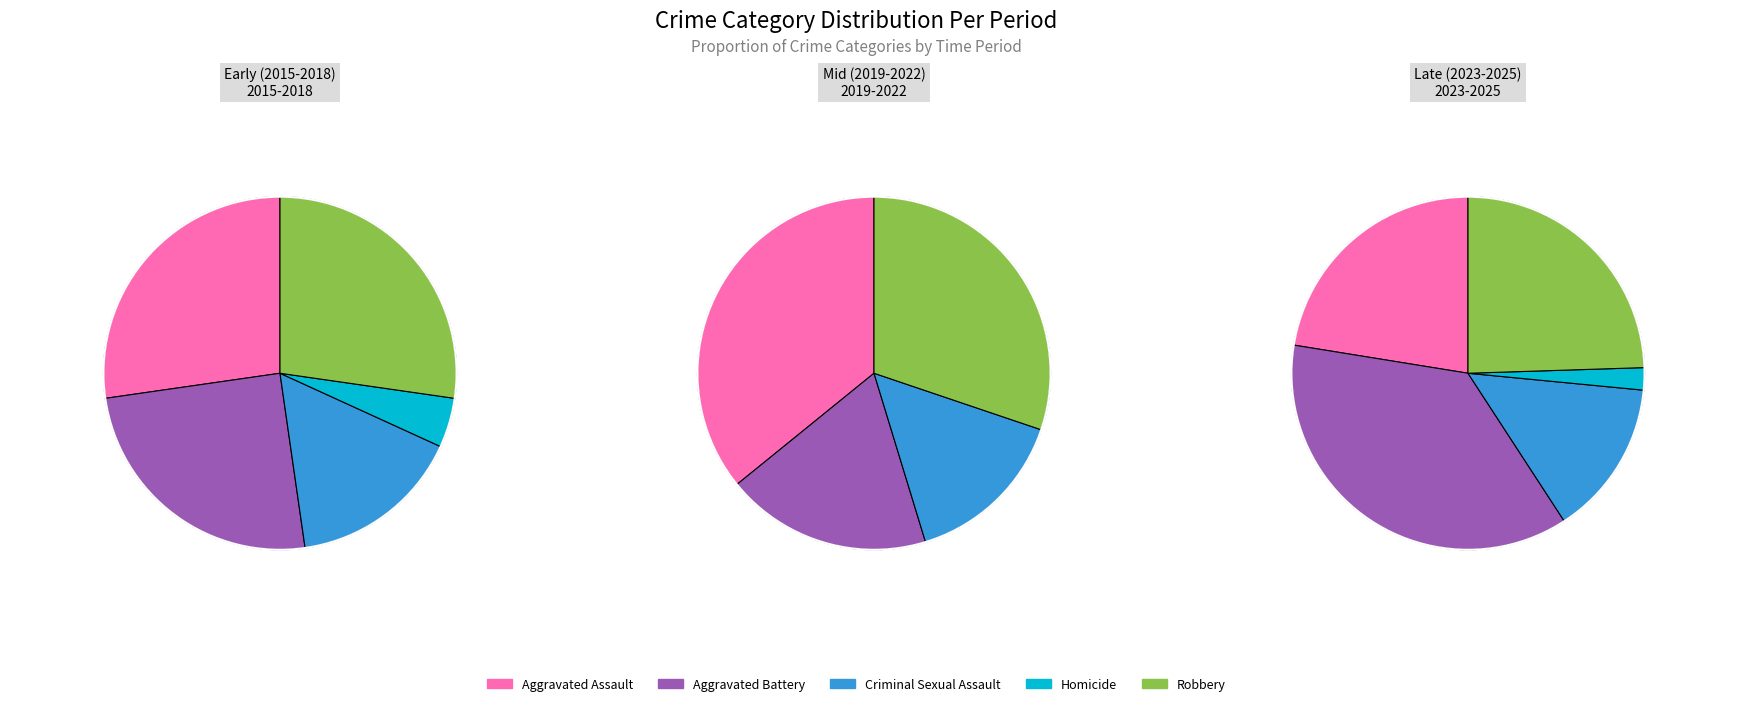

Does 0 represent more than half of the total?

No